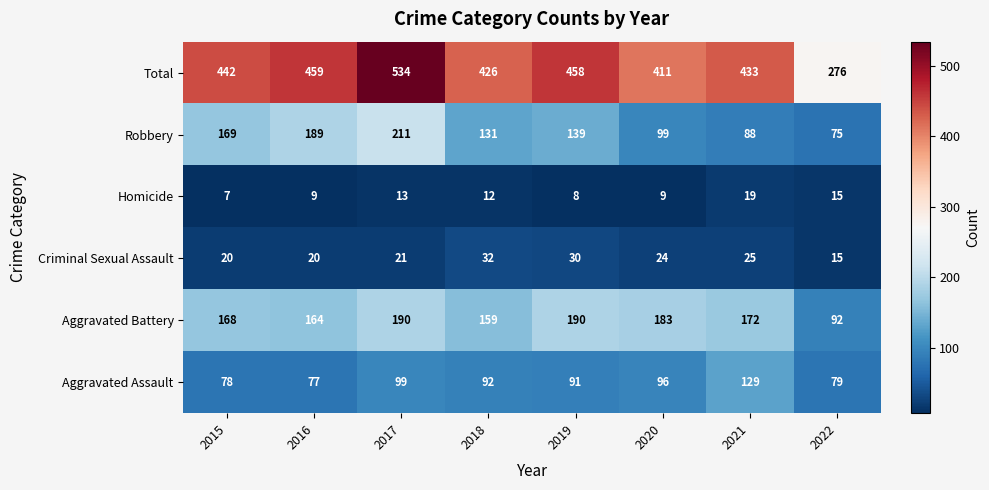

Count the number of categories in the chart.

8